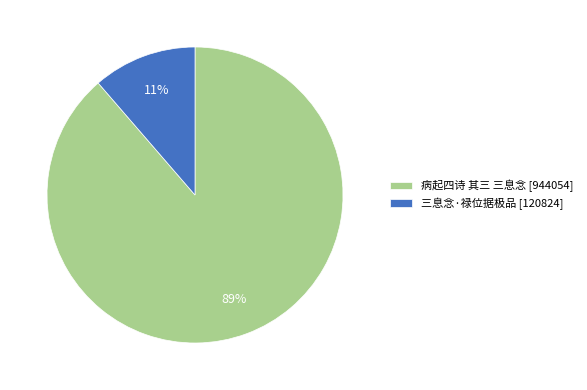

Is there a majority slice in this chart?

Yes